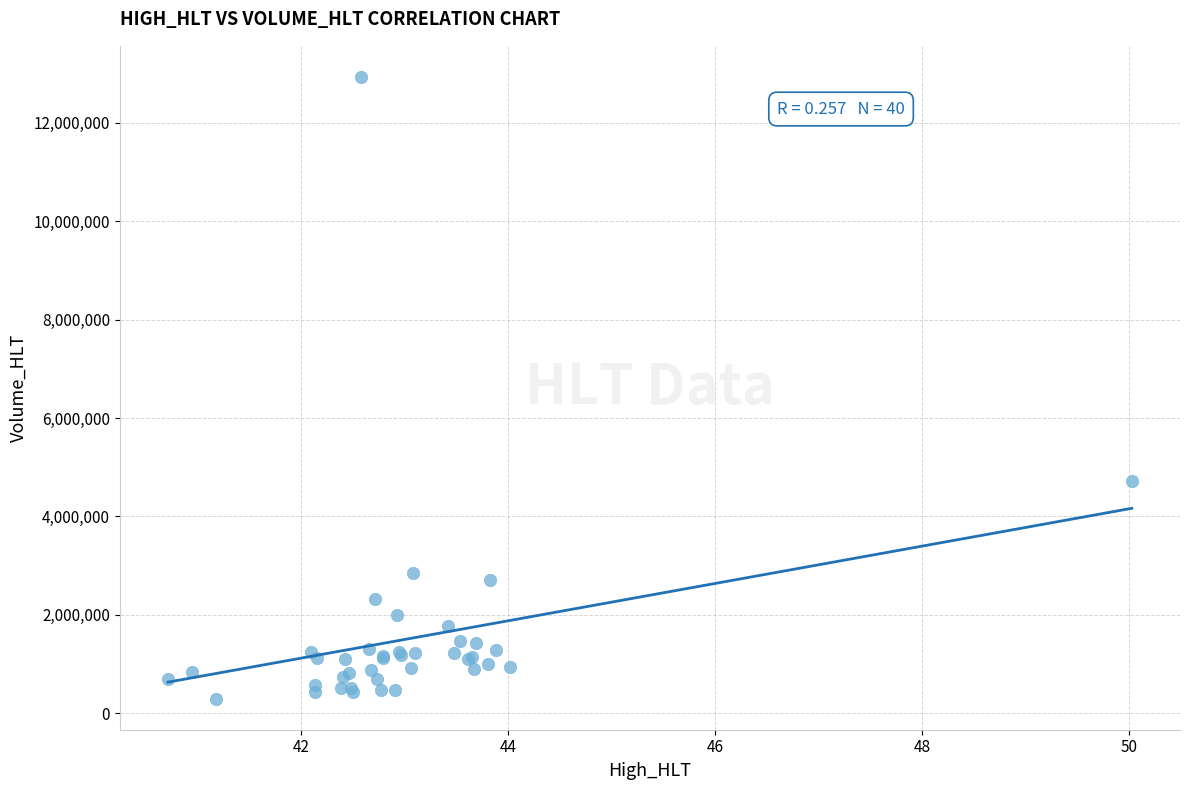

What Y value in the scatter plot is closest to 6614790?

4717690